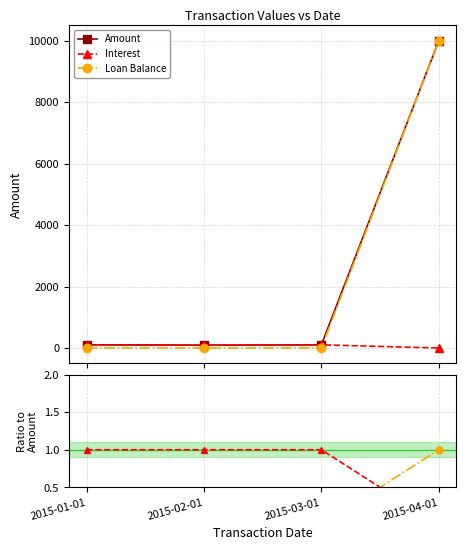

How many times do Interest and Loan Balance cross each other?

1